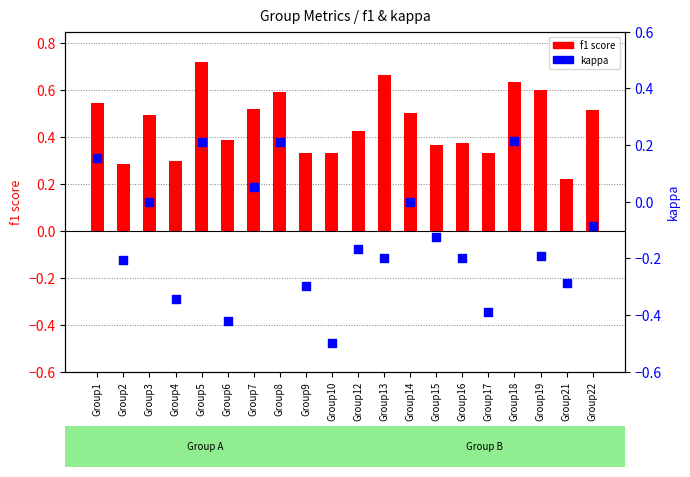

Which series reaches the minimum Y coordinate?

kappa